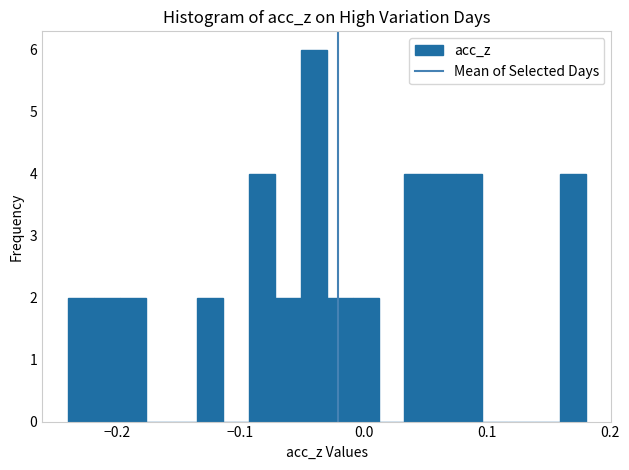

Around what value on the x-axis is the tallest bar? Give the approximate position of its centre, as read against the axis.

-0.04